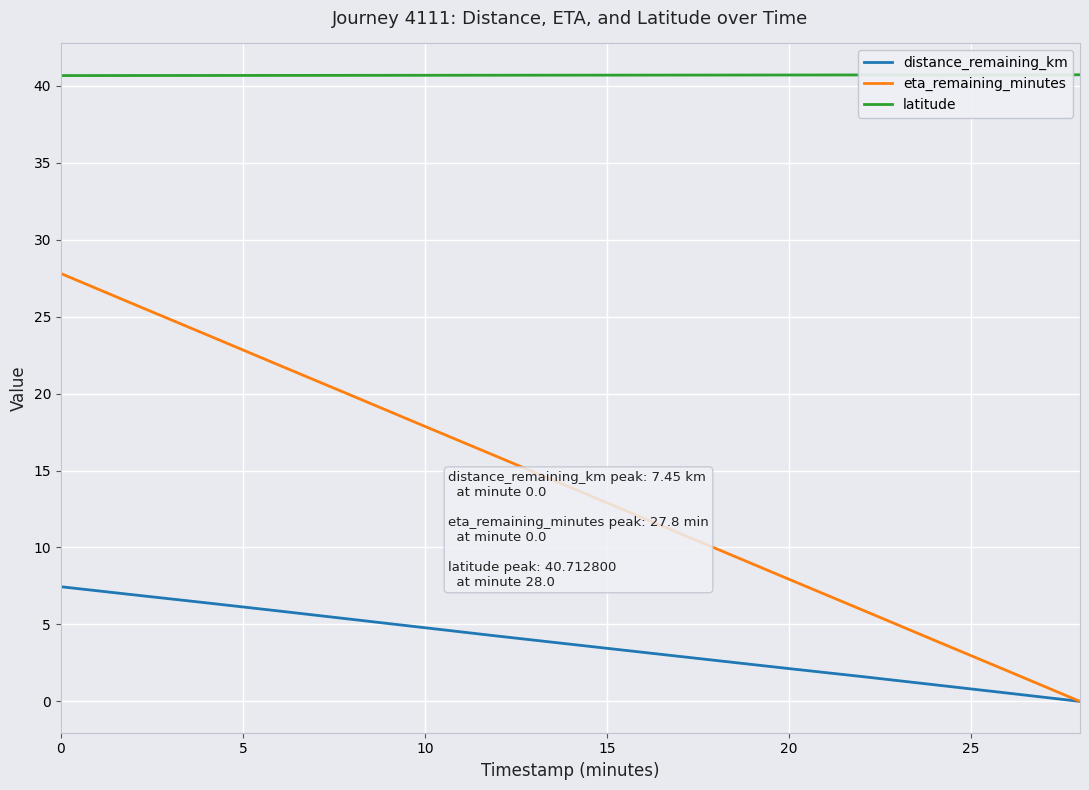

Reading left to right, transcribe all the data shown in this chart.

distance_remaining_km: 7.5	6.9	6.4	5.9	5.3	4.8	4.2	3.7	3.2	2.7	2.1	1.6	1.1	0.5	0.0
eta_remaining_minutes: 27.8	25.8	23.8	21.8	19.9	17.9	15.9	13.9	11.9	9.9	7.9	6.0	4.0	2.0	0.0
latitude: 40.7	40.7	40.7	40.7	40.7	40.7	40.7	40.7	40.7	40.7	40.7	40.7	40.7	40.7	40.7